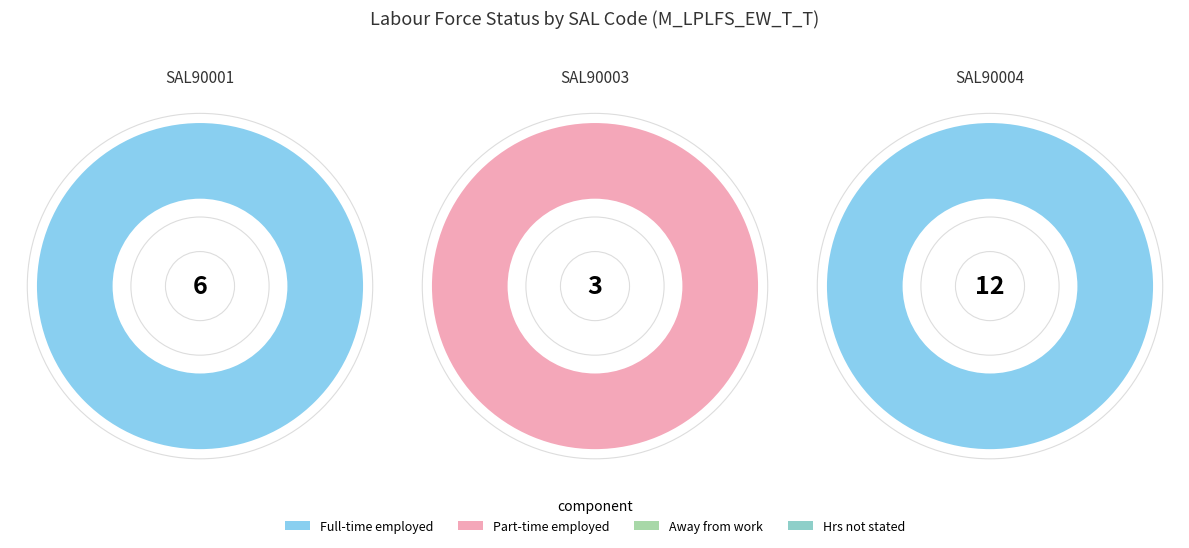

Is there a majority slice in this chart?

Yes